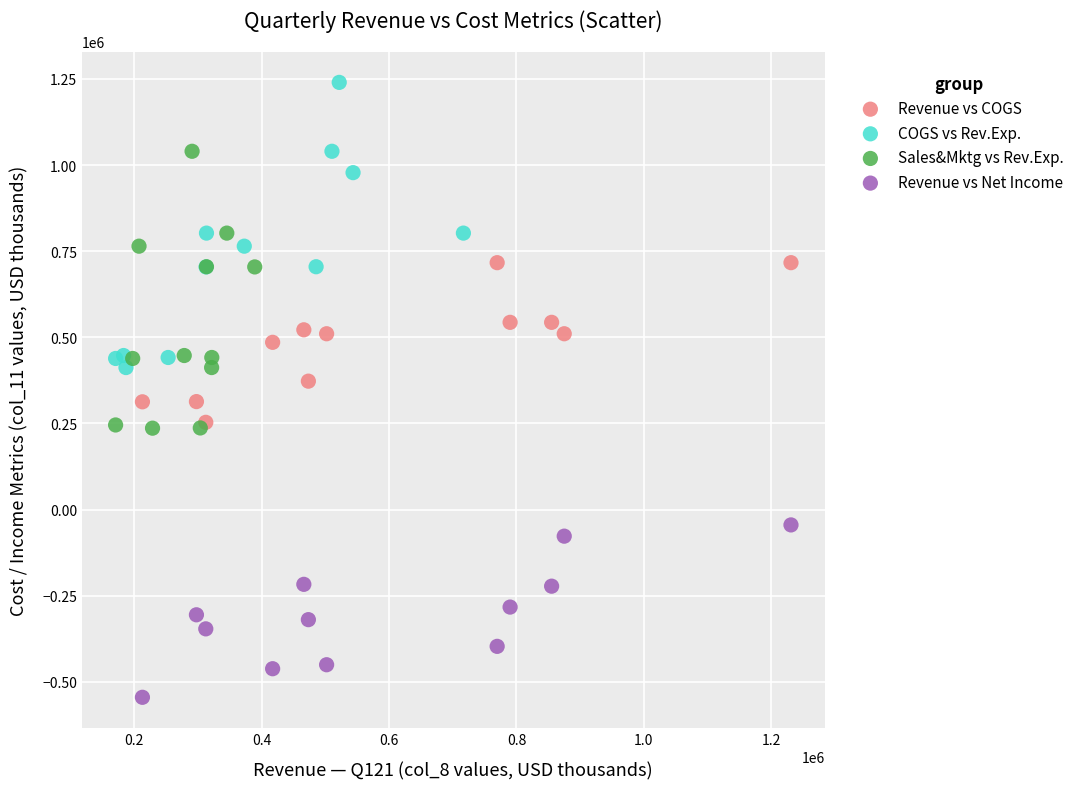

Which series contains the highest Y value?

COGS vs Rev.Exp.